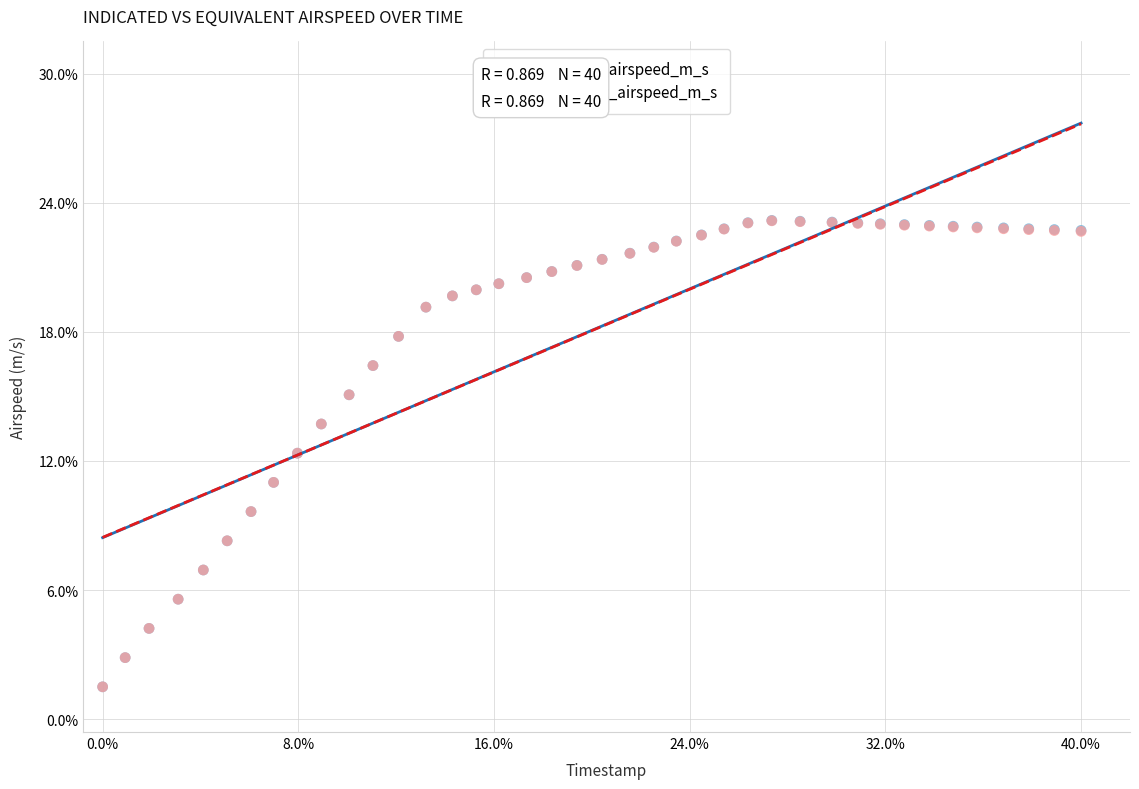

What are all the series names shown in the legend?

indicated_airspeed_m_s, equivalent_airspeed_m_s